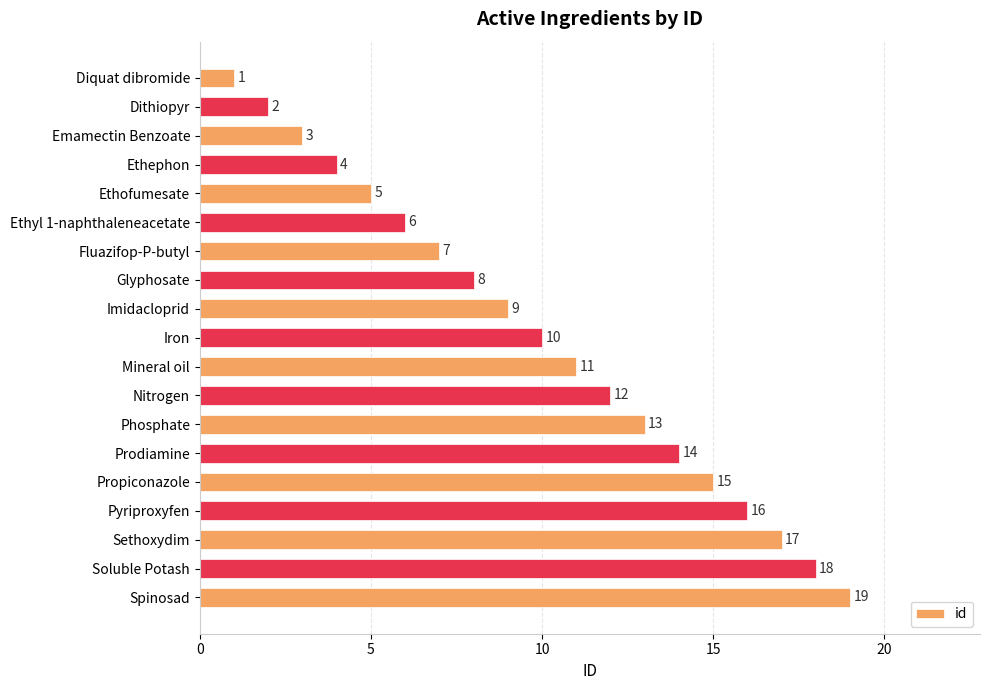

Where is the data nearest to the value 10?

Iron